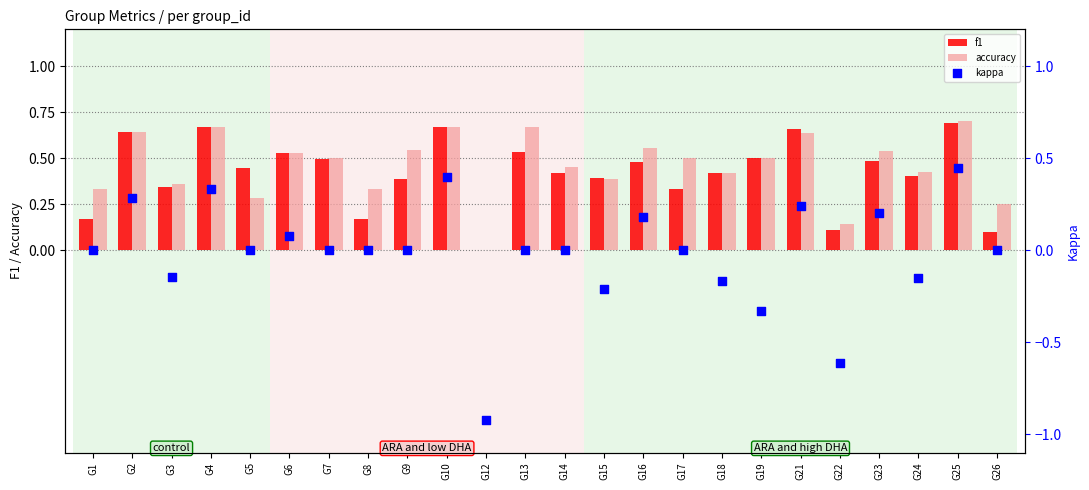

What is the total value across all series at G25?

1.8